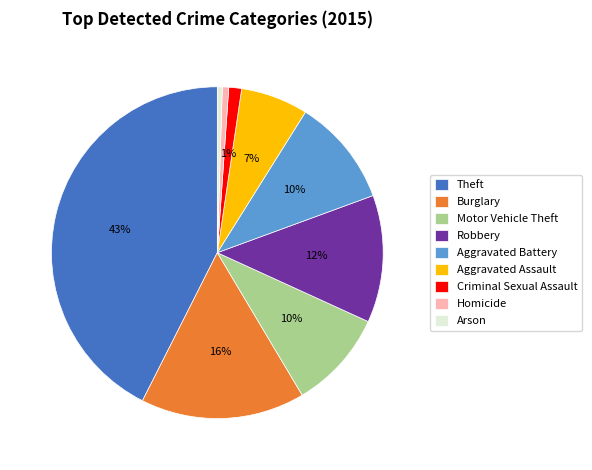

Which slice is the largest?

Theft